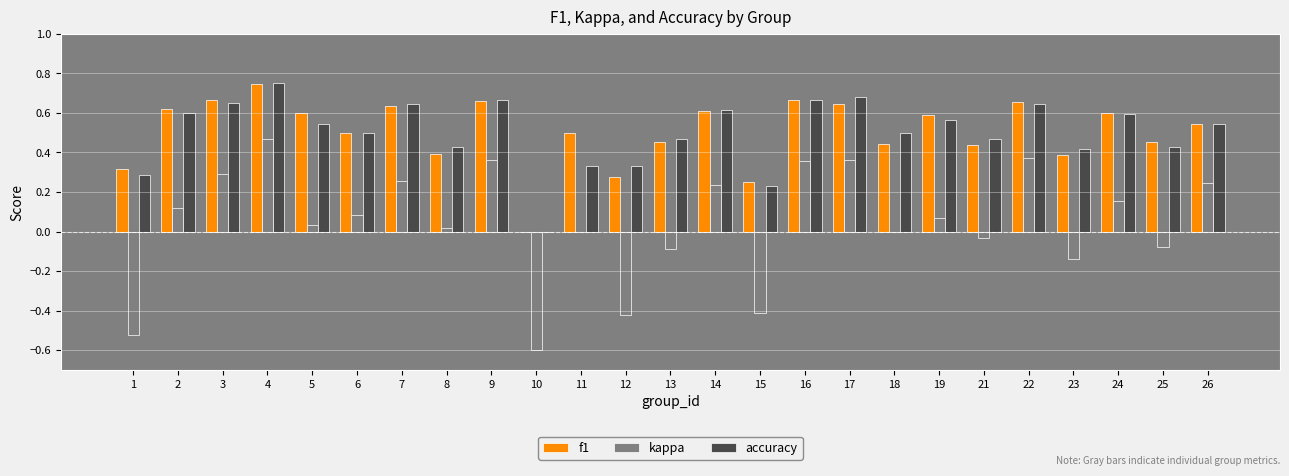

Which series changed the most between 18 and 21?

kappa